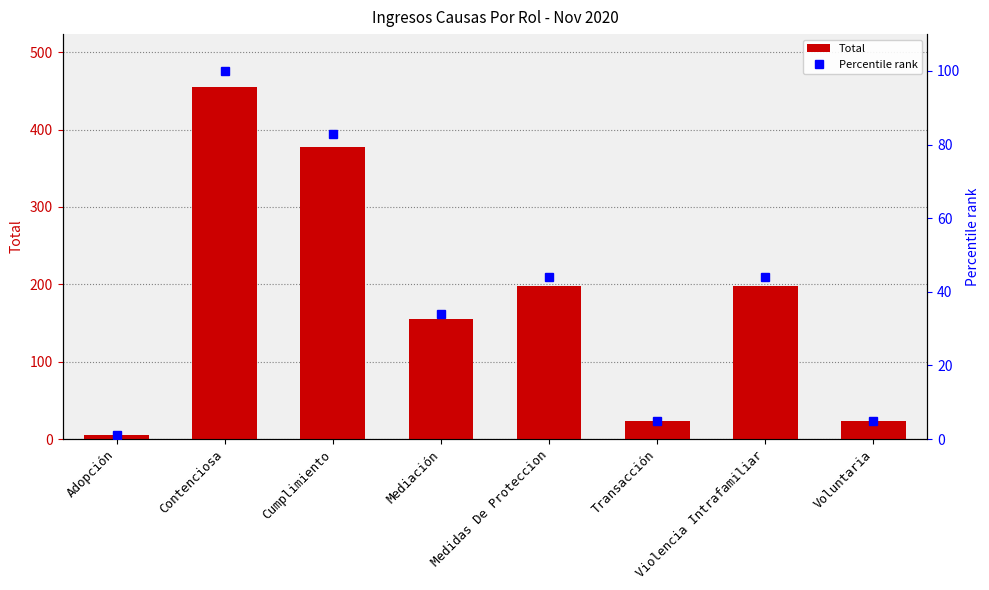

What is the total value across all series at Voluntaria?

29